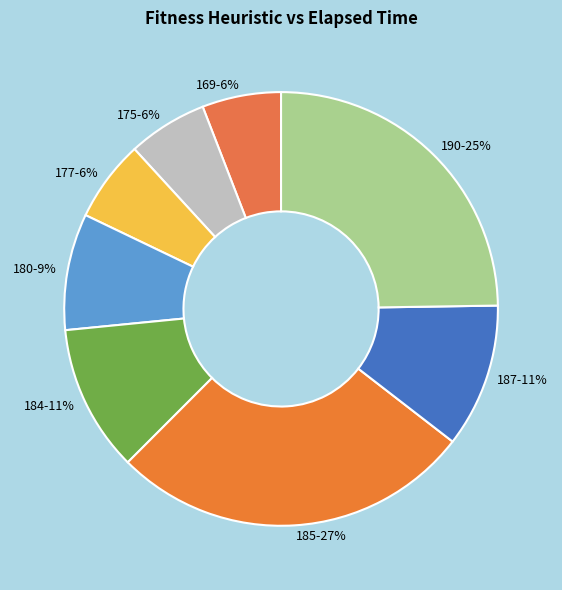

To the nearest percent, what is the combined percentage of 185-27% and 187-11%?

38%